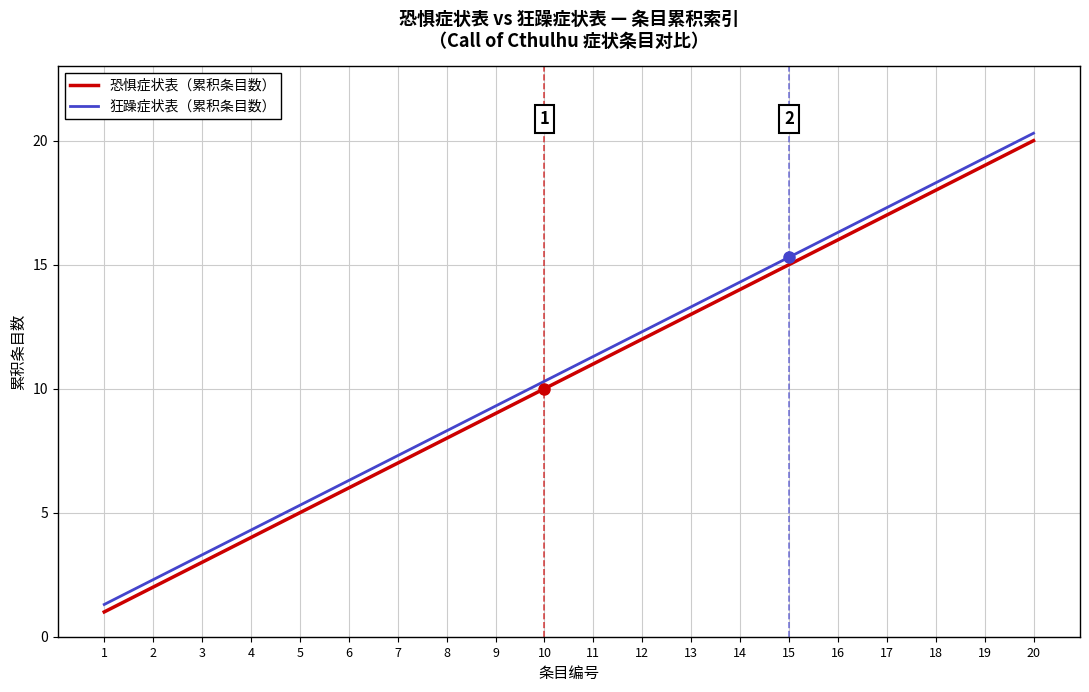

At which label does 狂躁症状表（累积条目数） reach its minimum?

1